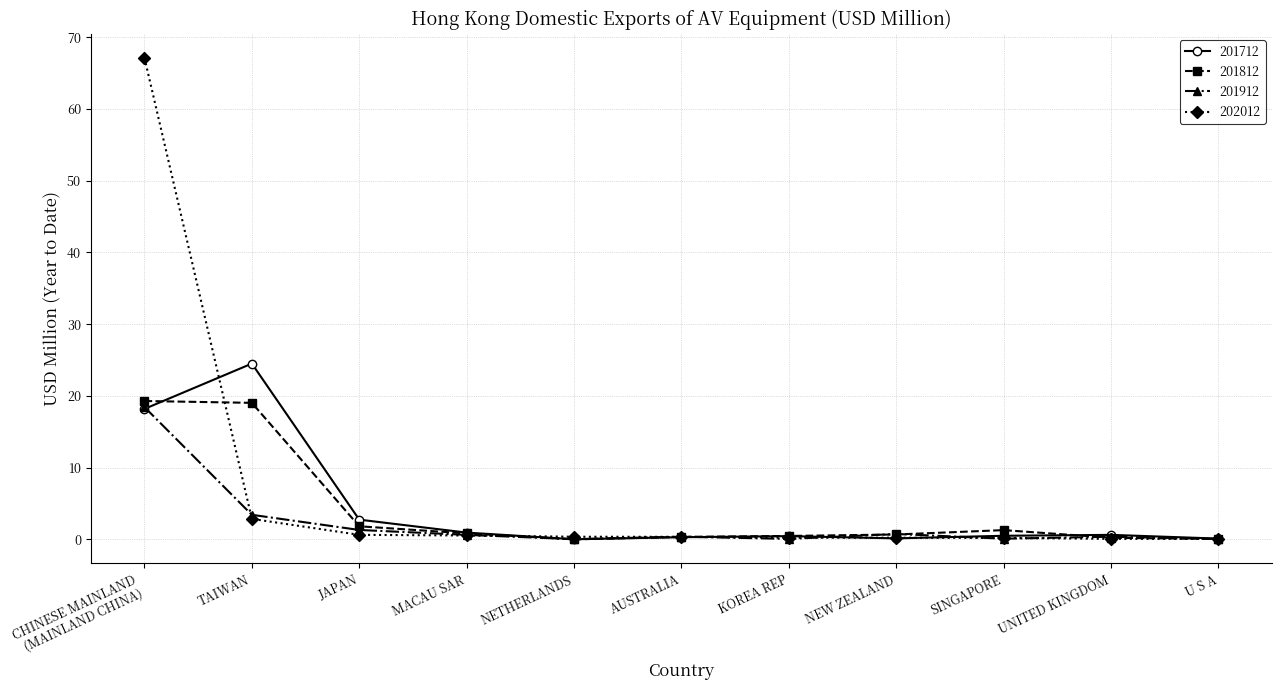

At which category does 201712 reach its first local peak?

TAIWAN